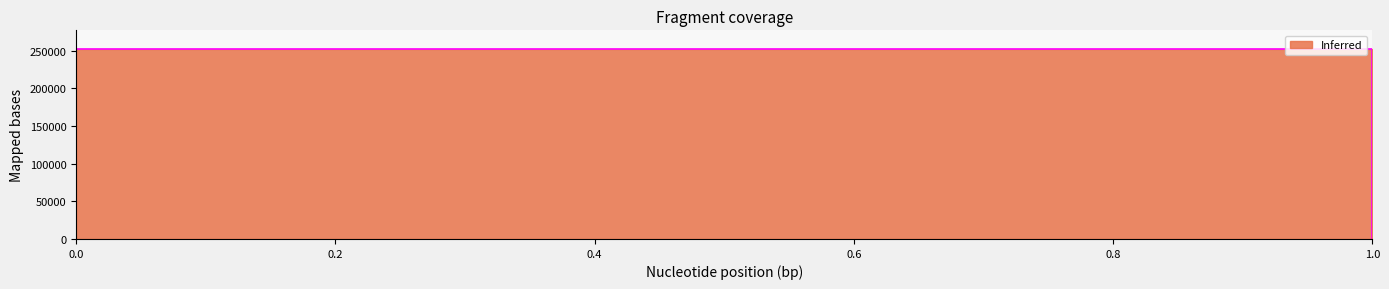

List the labels in order of value, smallest first.

1, 0